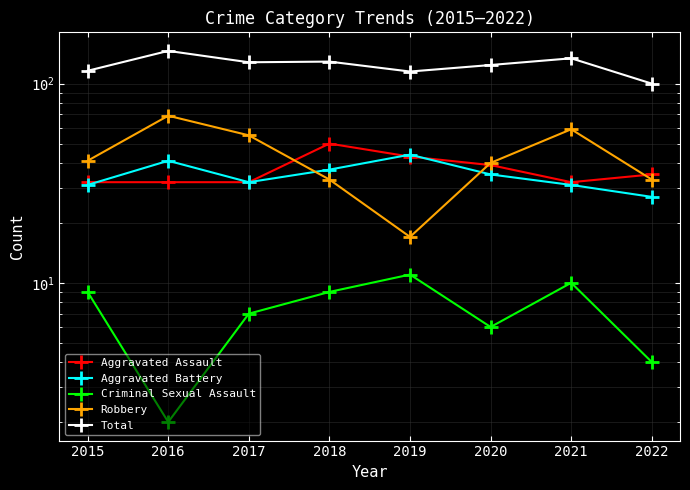

List the series in order of their peak value, highest first.

Total, Robbery, Aggravated Assault, Aggravated Battery, Criminal Sexual Assault